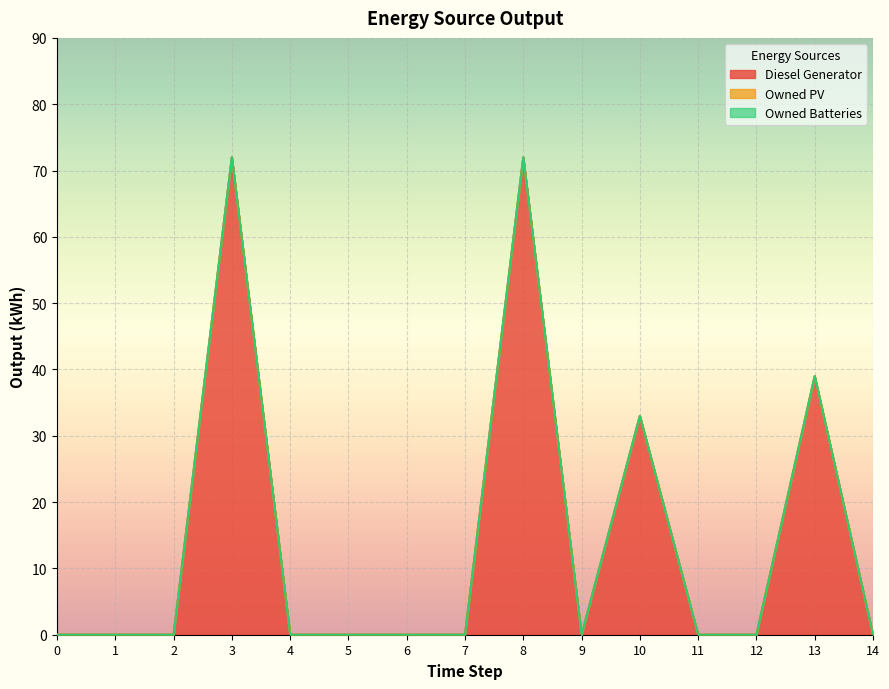

List the labels in order of Diesel Generator value, largest first.

3, 8, 13, 10, 0, 1, 2, 4, 5, 6, 7, 9, 11, 12, 14